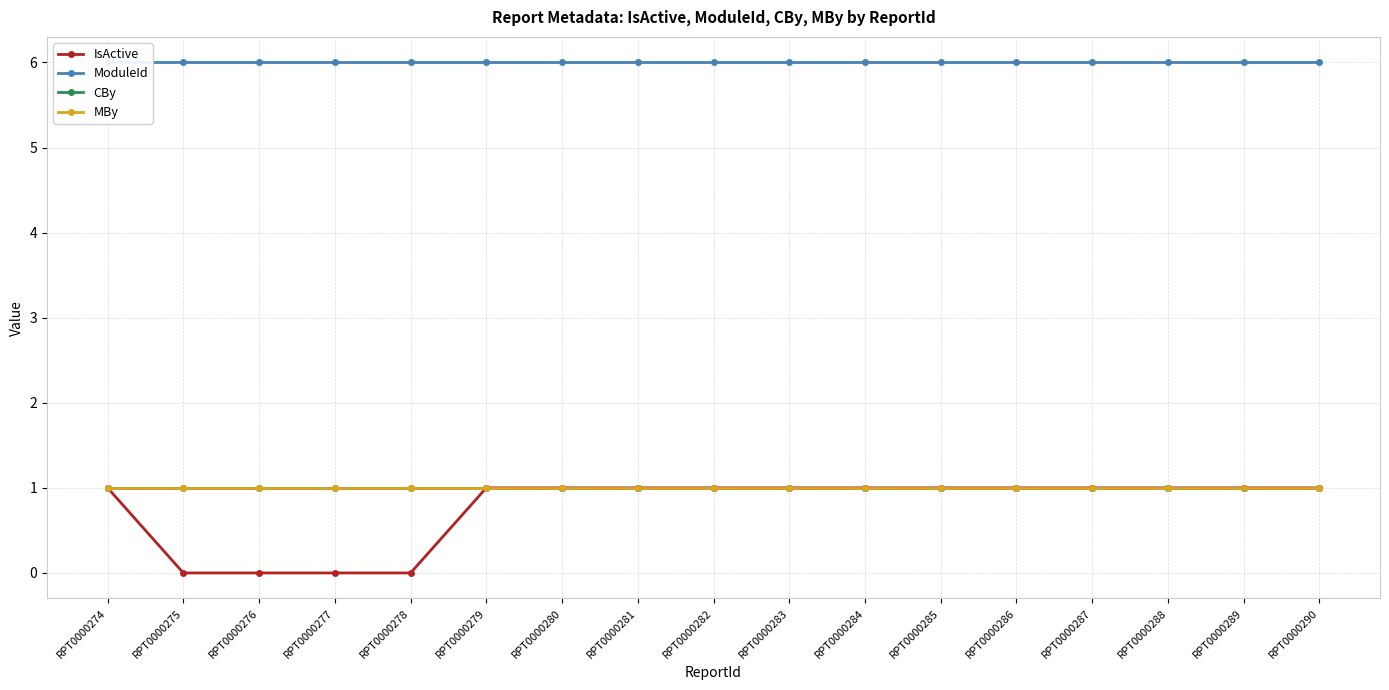

Which category has the highest value across all series?

RPT0000274